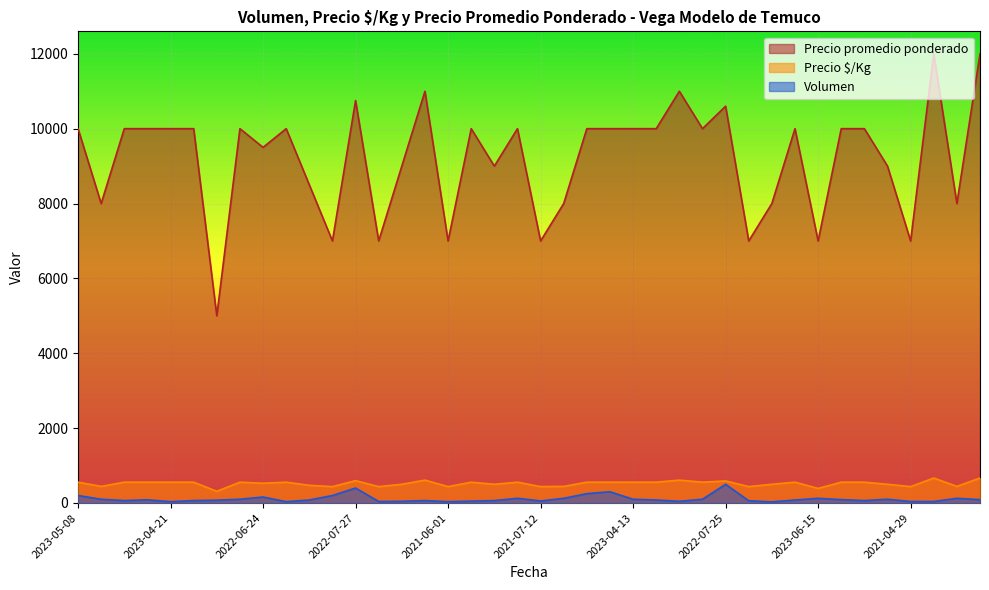

How many series are shown in this chart?

3